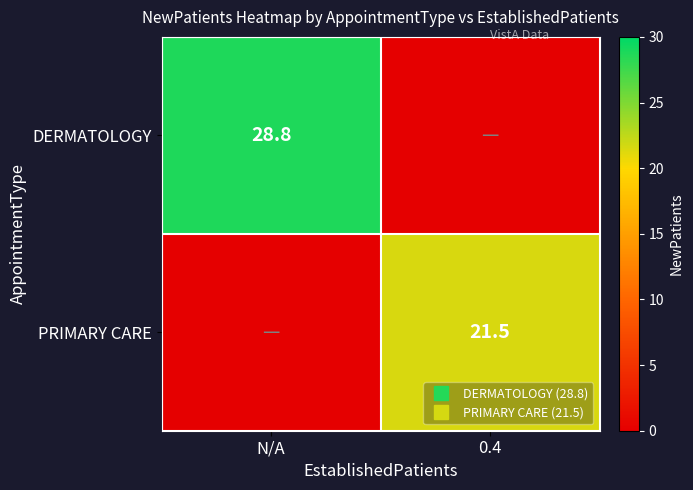

At which label does PRIMARY CARE first exceed 21?

0.4